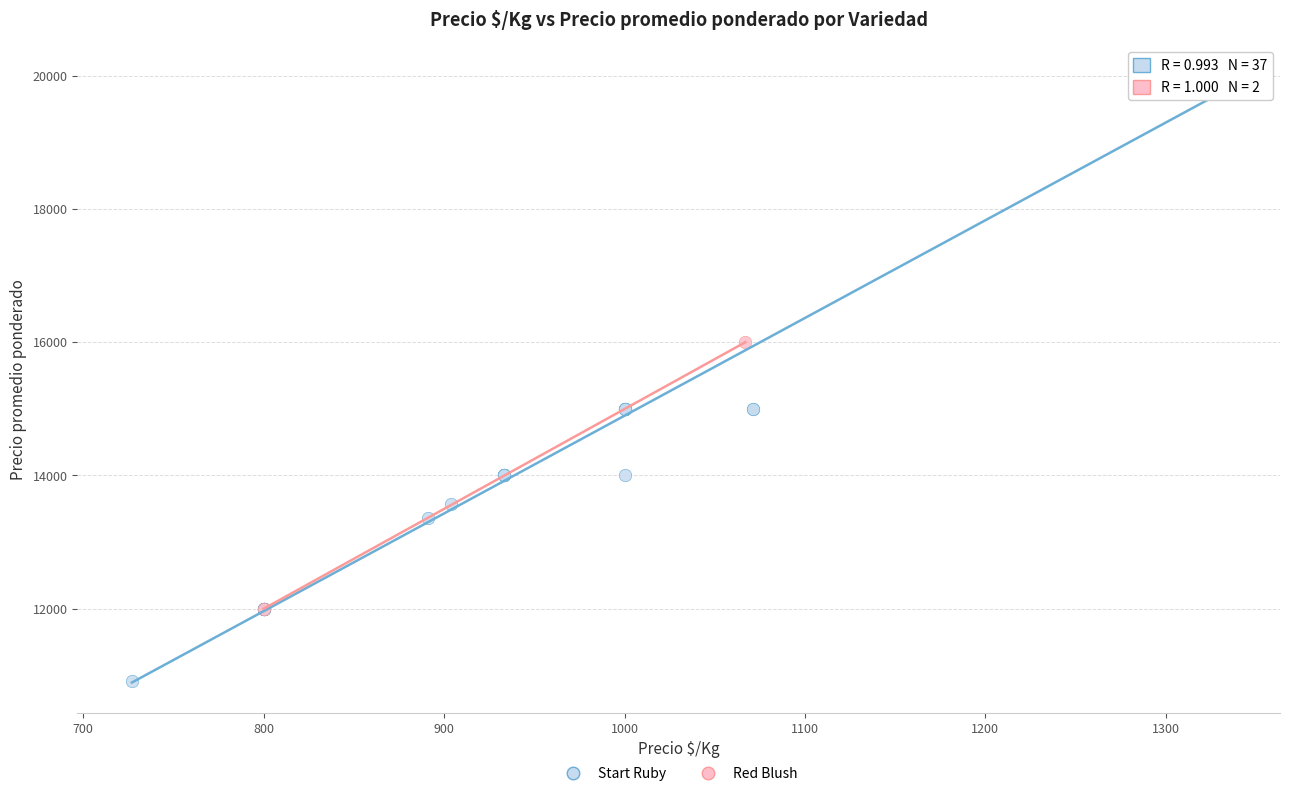

What are all the series names shown in the legend?

Start Ruby, Red Blush